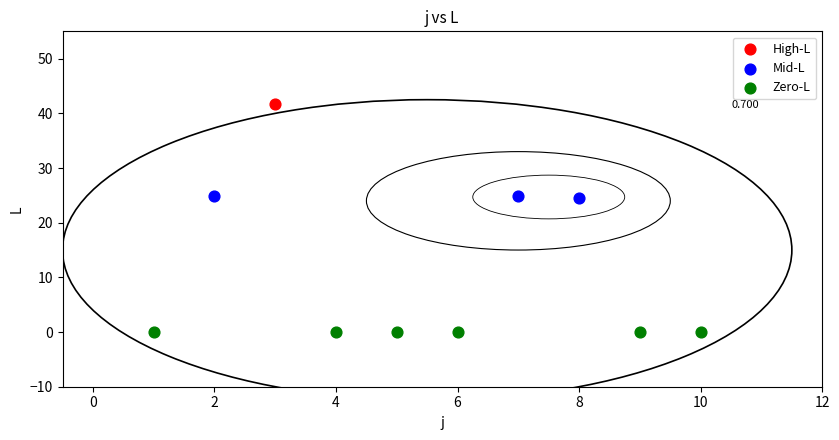

What are all the series names shown in the legend?

High-L, Mid-L, Zero-L